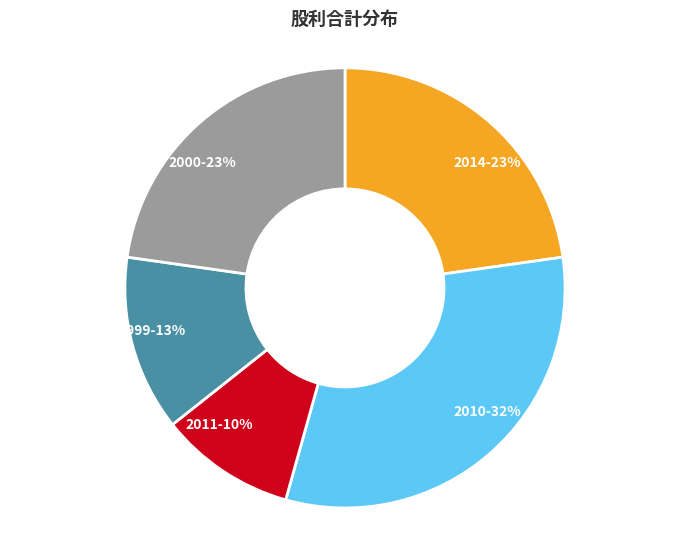

Which slice is the smallest?

2011